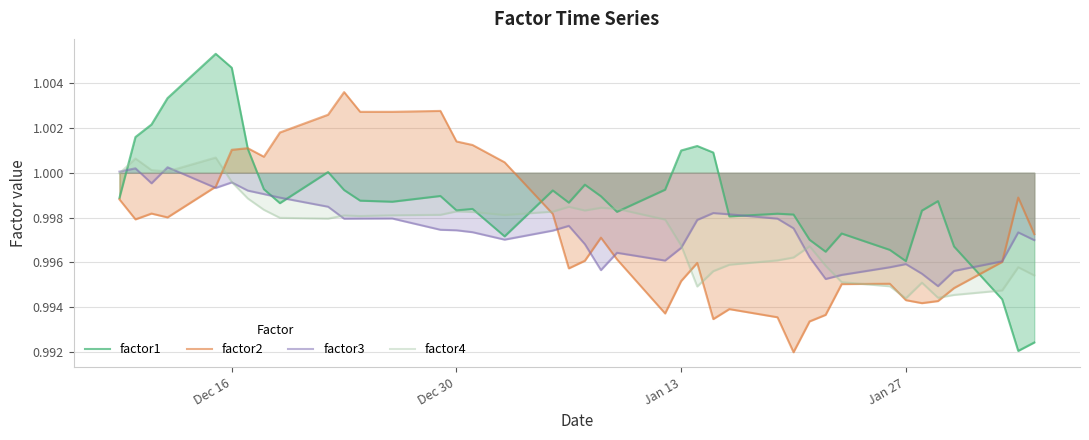

Which series has the largest range (max minus min)?

factor1